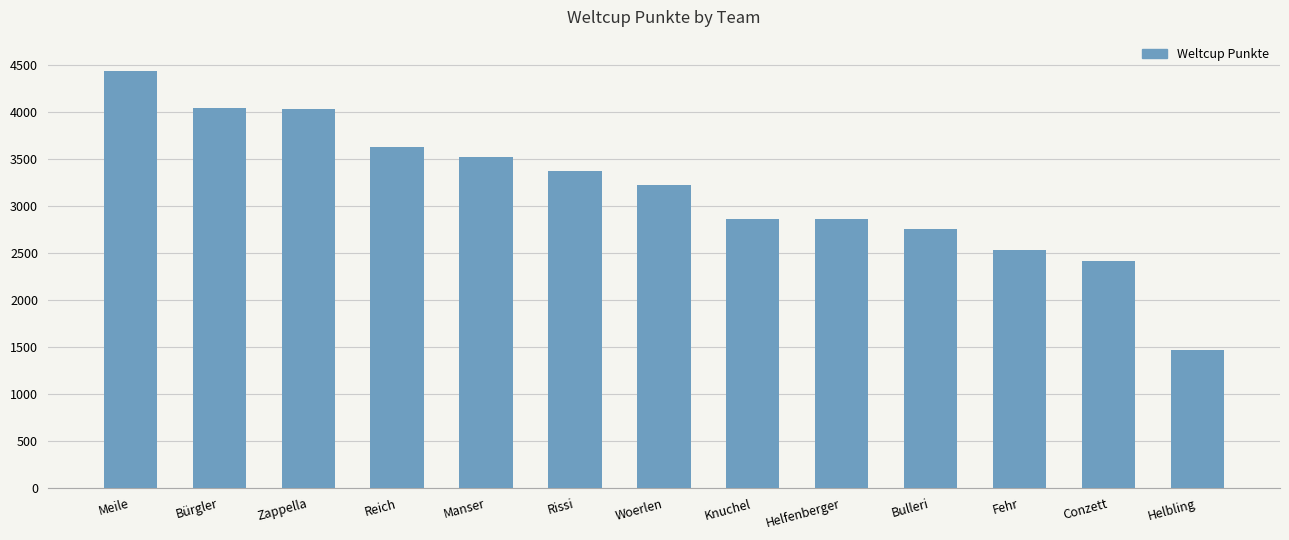

Is it true that the value at Helbling is 1469?

True